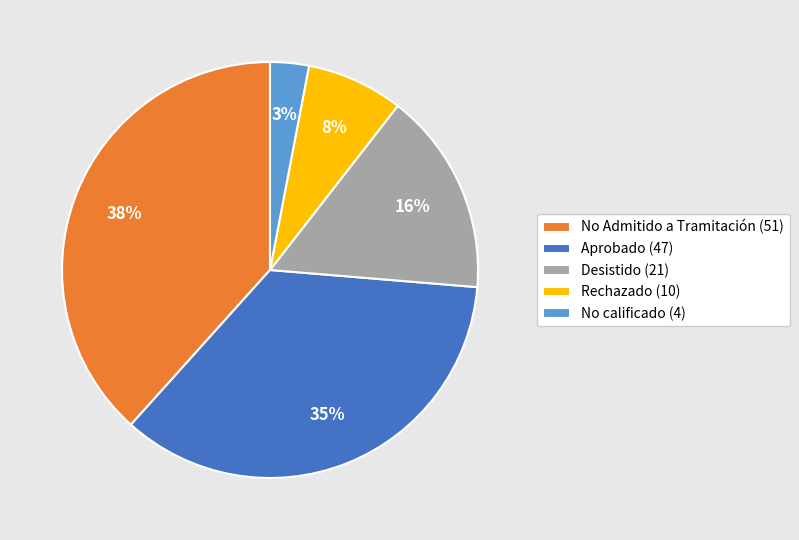

How many slices are in this pie chart?

5